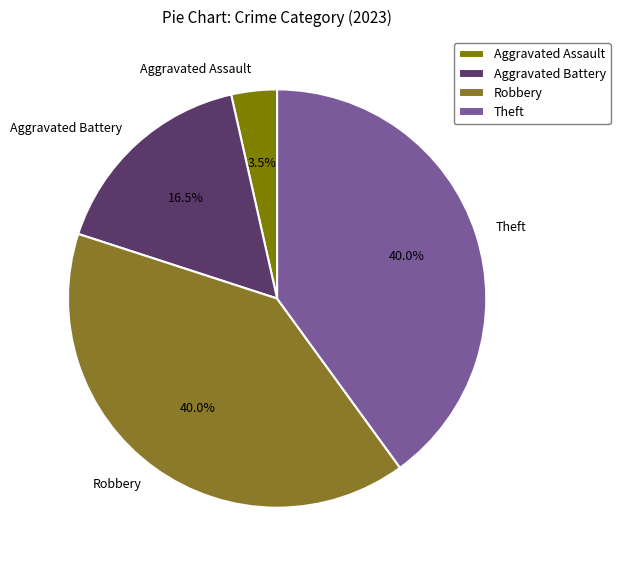

What is the total percentage of Aggravated Assault and Robbery?

43.5%